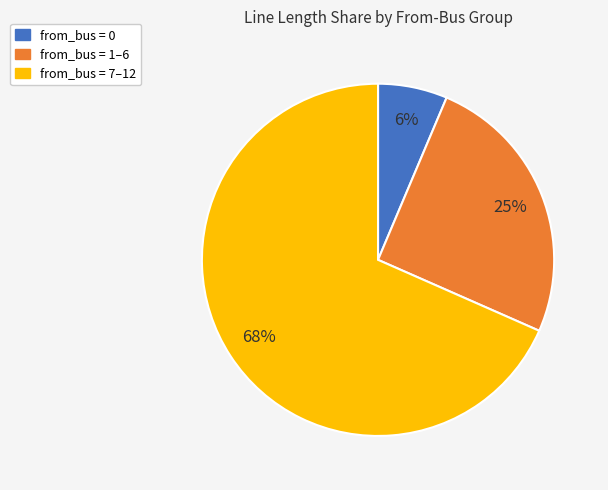

The from_bus = 0 slice represents 6% of the pie. True or false?

True